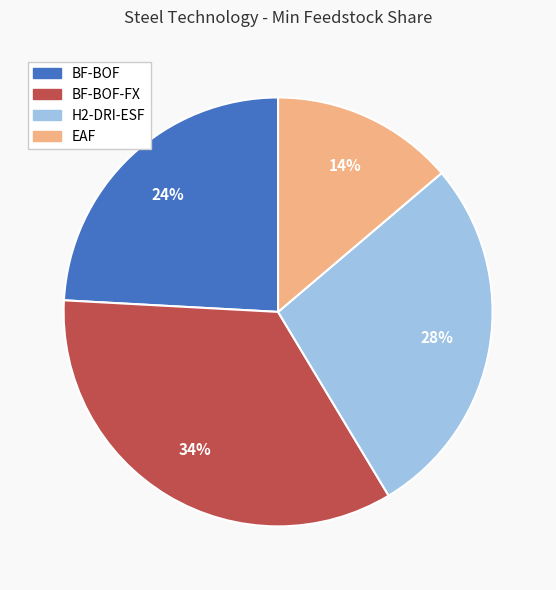

To the nearest percent, what is the average slice percentage?

25%